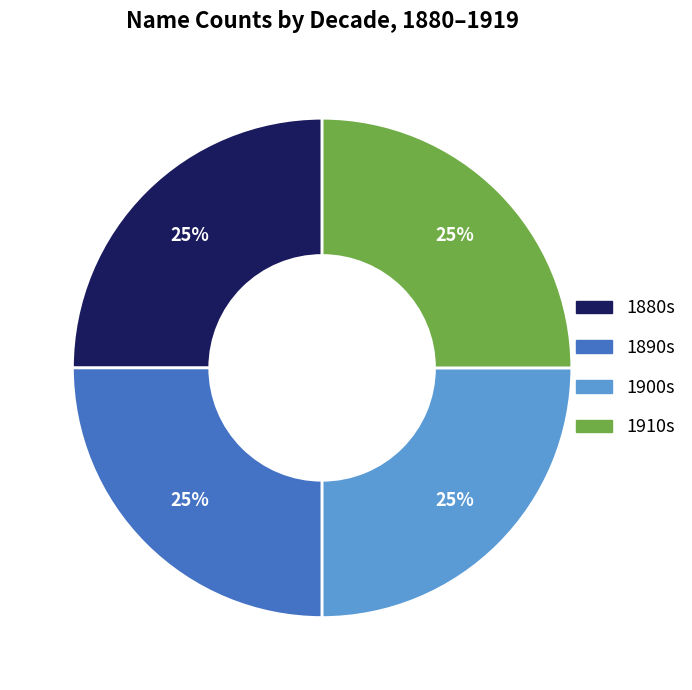

Is there a majority slice in this chart?

No